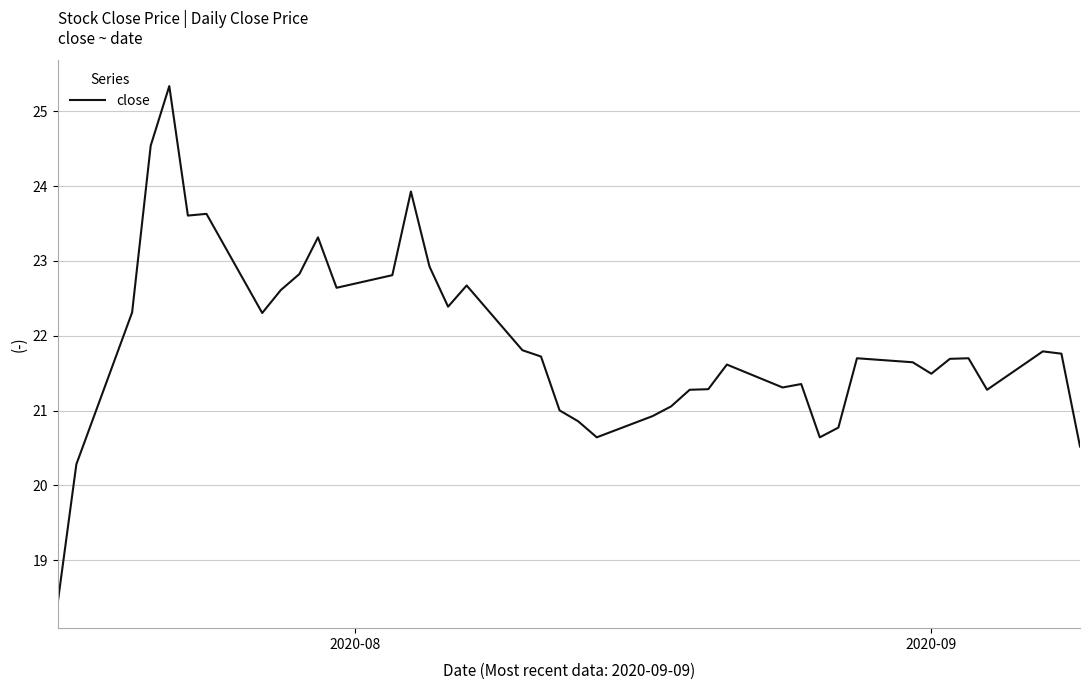

True or false: there are more than 2 points higher than both neighbors.

True